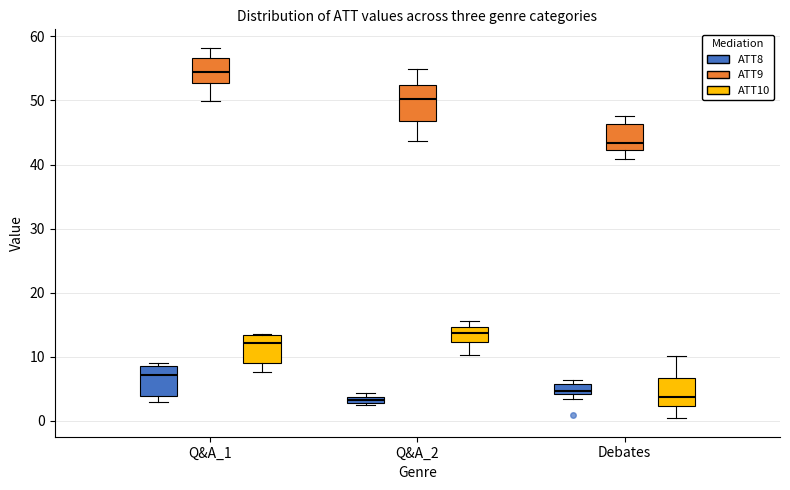

Where is the upper edge of the box for Q&A_2 (ATT8) on the y-axis? The values are not printed on the chart, so give them approximately, as read against the axis.

4